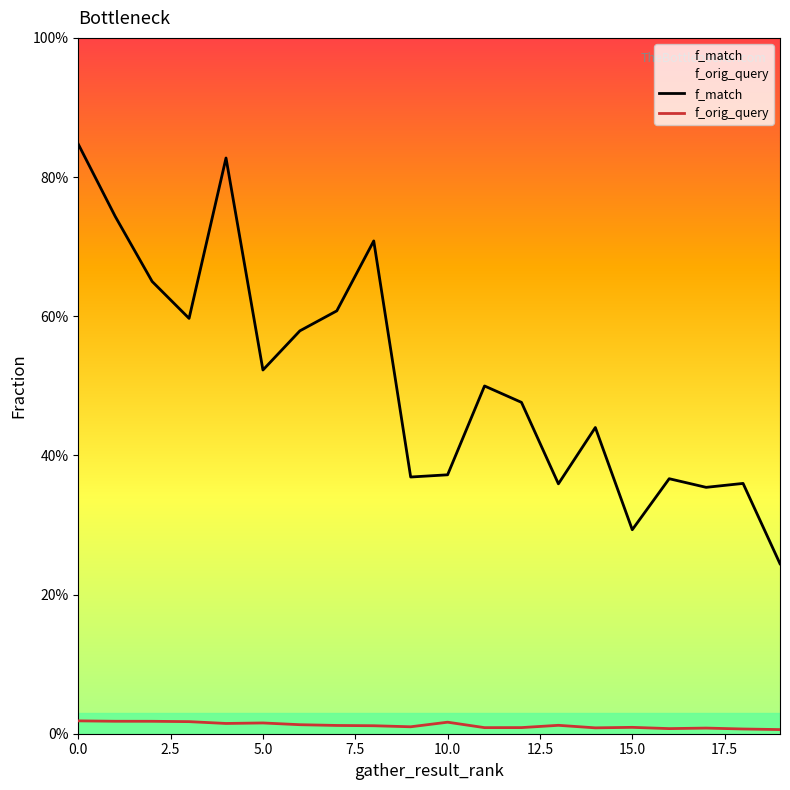

True or false: f_match and f_orig_query intersect in this chart.

False